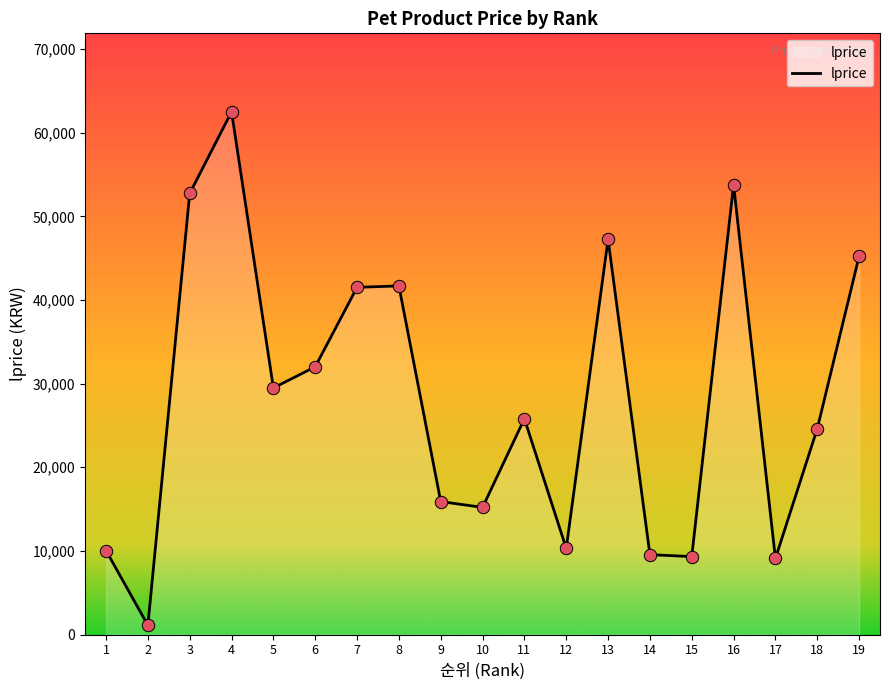

Between 1 and 2, which is larger?

1